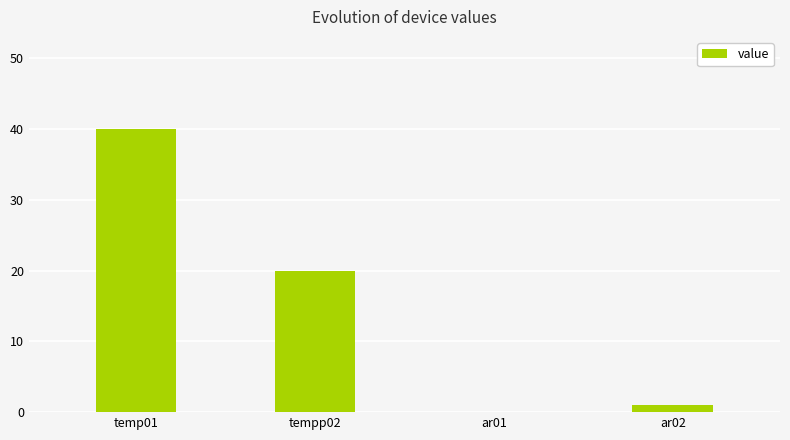

How many data points does each series have?

4